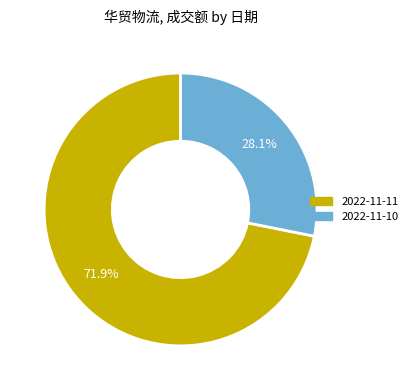

Count the number of slices in the pie.

2